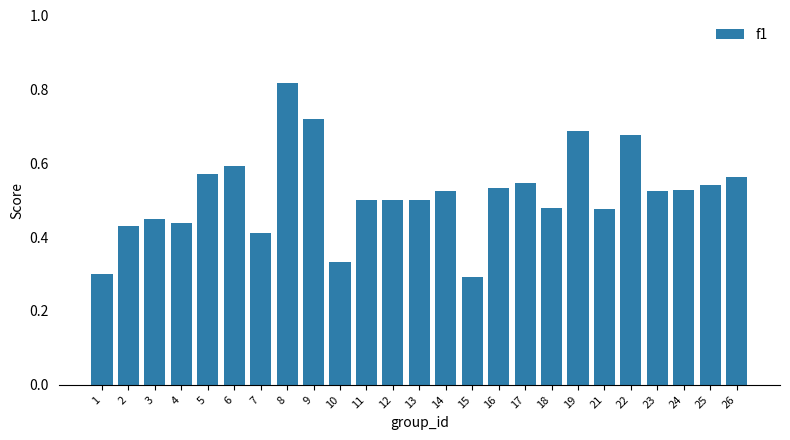

True or false: the data shows 0.5 at 8.

False